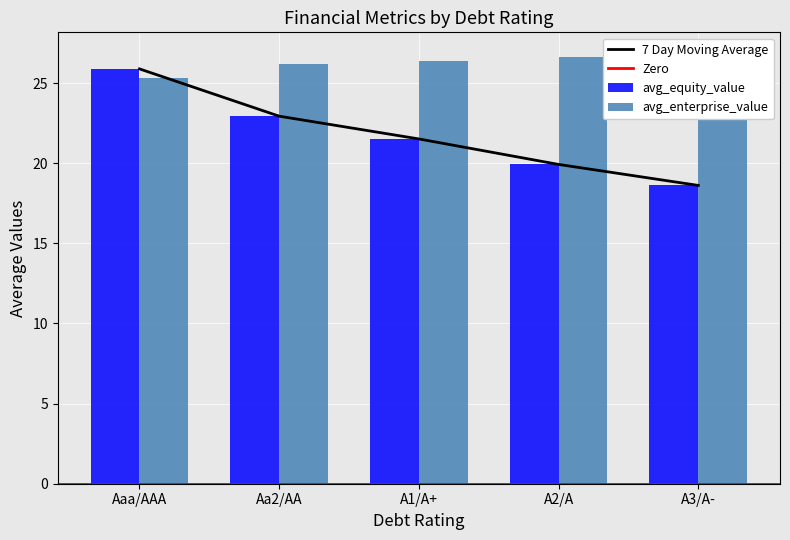

The value of avg_cost_capital at Aa2/AA is 0.1. True or false?

False